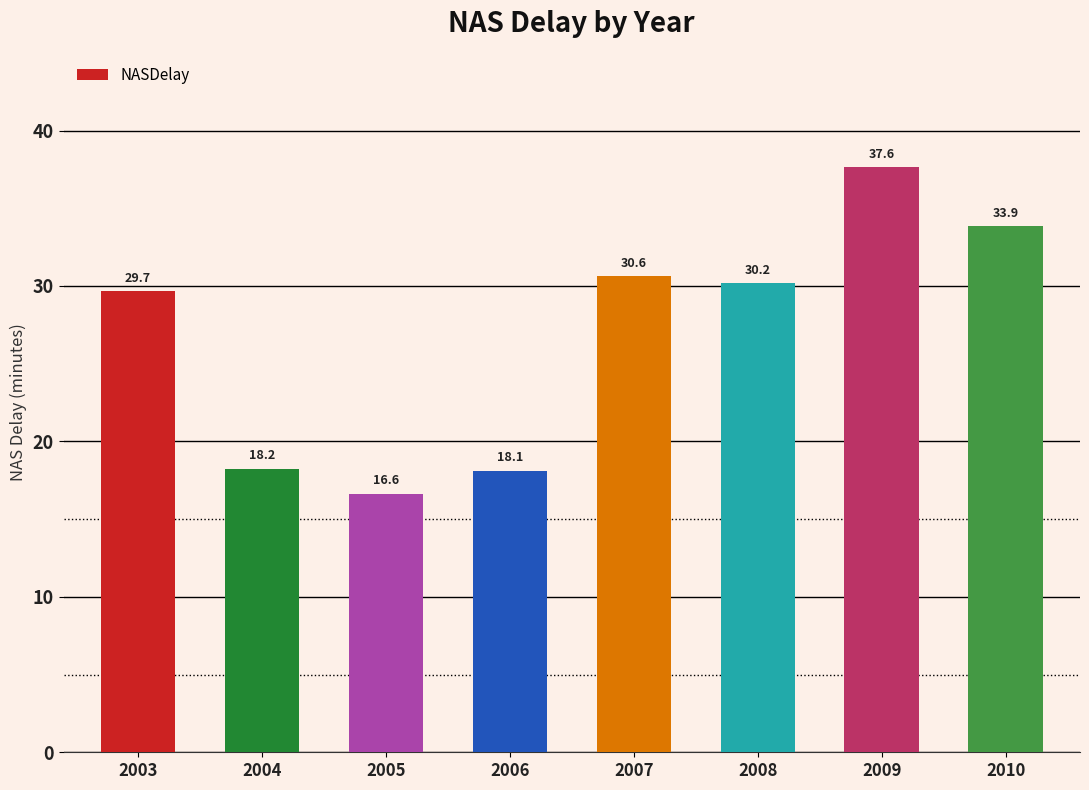

At which category does the chart reach its minimum across all series?

2005